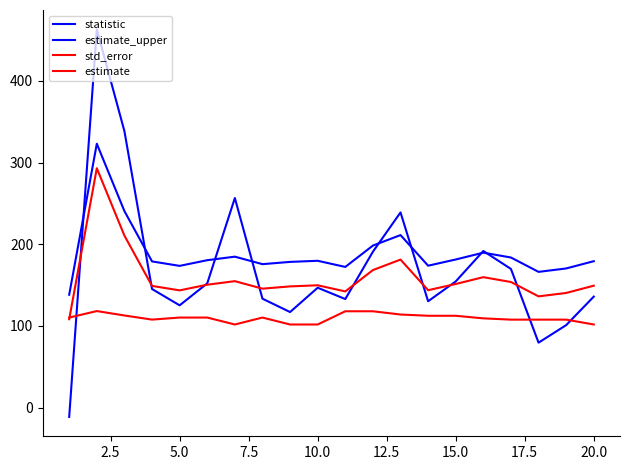

Reading left to right, list all the values displayed in this chart.

statistic: -11.3	463.2	338.6	145.3	125.3	152.2	256.7	133.4	117.1	146.9	133.0	190.9	239.1	130.3	154.6	191.9	169.8	79.6	101.1	136.0
estimate_upper: 138.3	323.2	240.7	179.1	173.6	180.6	184.9	175.7	178.5	179.9	172.3	198.5	211.3	173.8	181.4	189.8	183.9	166.3	170.5	179.4
std_error: 110.3	118.3	112.9	107.8	110.3	110.3	101.8	110.3	101.8	101.8	118.0	118.0	114.1	112.5	112.5	109.4	107.8	107.8	107.8	101.8
estimate: 108.3	293.2	210.7	149.1	143.6	150.6	154.9	145.7	148.5	149.9	142.3	168.5	181.3	143.8	151.4	159.8	153.9	136.3	140.5	149.4